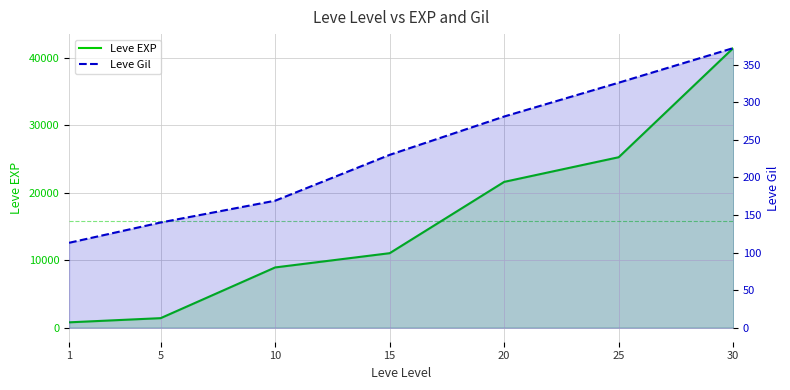

Reading left to right, extract all data points from this chart.

Leve EXP: 800	1420	8930	11040	21600	25250	41410
Leve Gil: 113	140	169	230	281	326	372